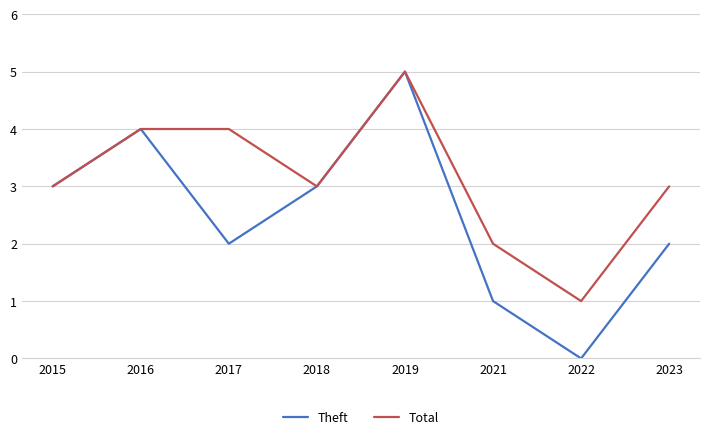

What is the total value across all series at 2019?

10